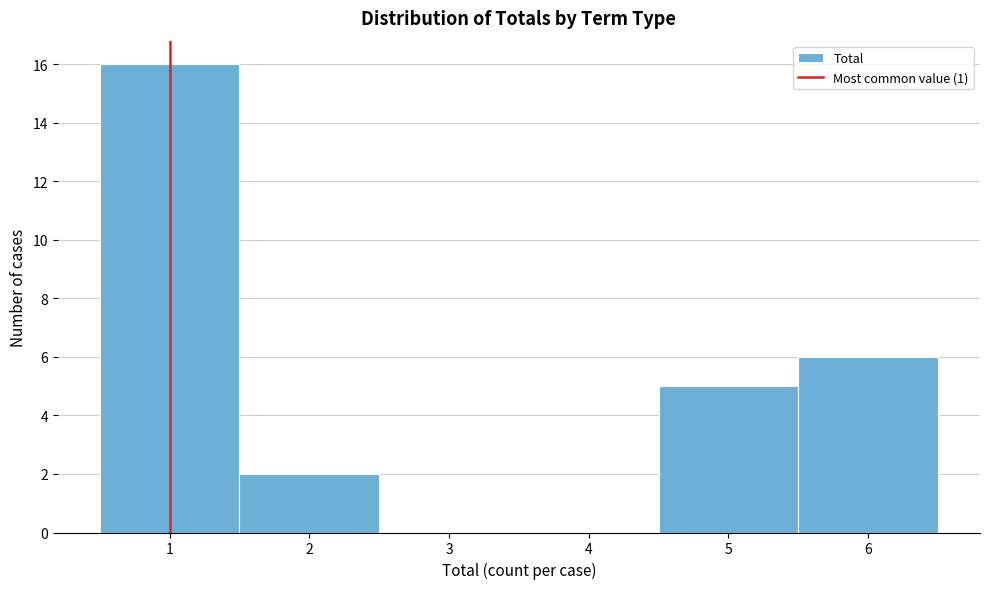

Reading left to right, transcribe this chart: for each bar, give the range it covers on the x-axis and its height. The values are not printed on the chart, so give them approximately, as read against the axis.

0.5 to 1.5: 16
1.5 to 2.5: 2
2.5 to 3.5: 0
3.5 to 4.5: 0
4.5 to 5.5: 5
5.5 to 6.5: 6